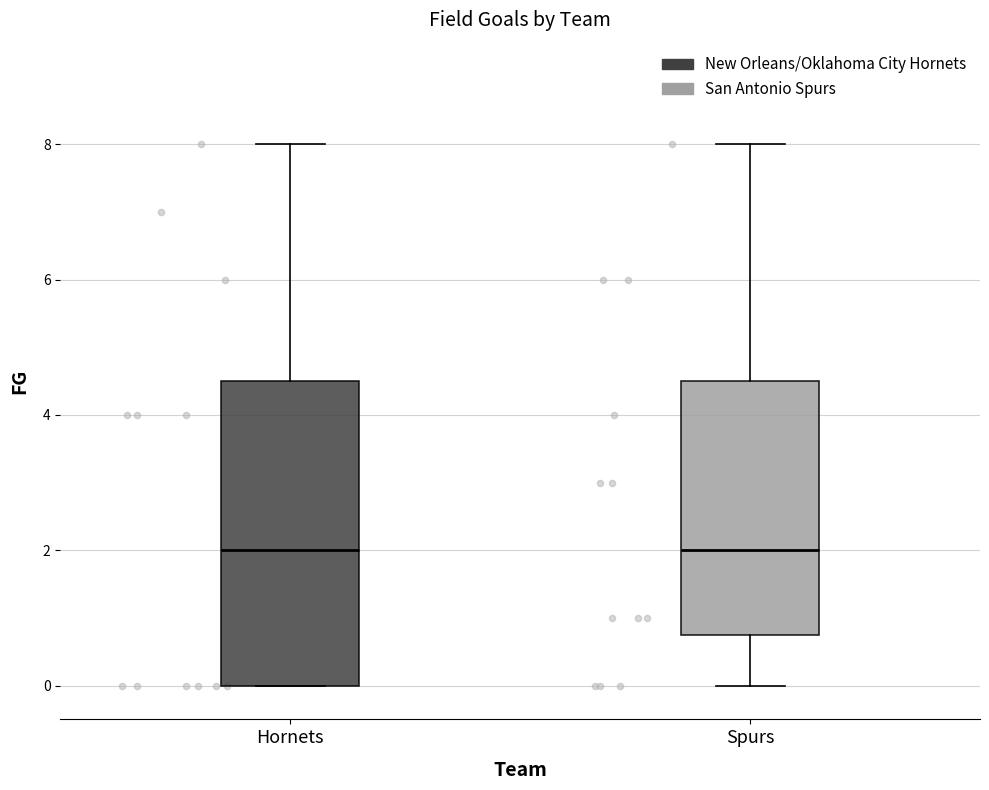

Where does the median line of the box for Hornets sit on the y-axis? The values are not printed on the chart, so give them approximately, as read against the axis.

2.0